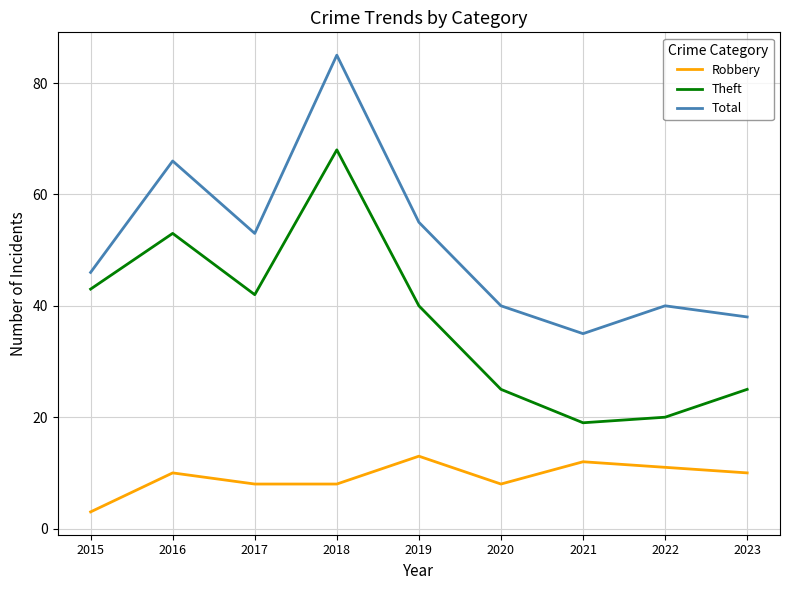

True or false: Theft and Total cross at least once.

False